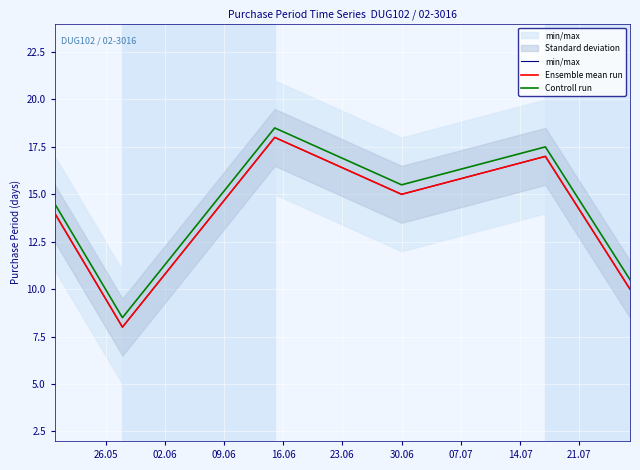

How many interior local valleys does the Controll run series have?

2